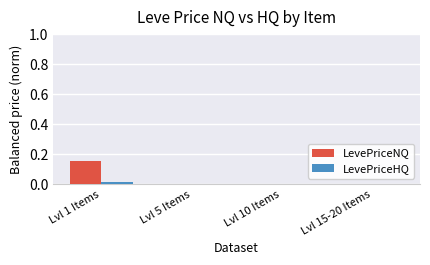

Are the bars horizontal?

No